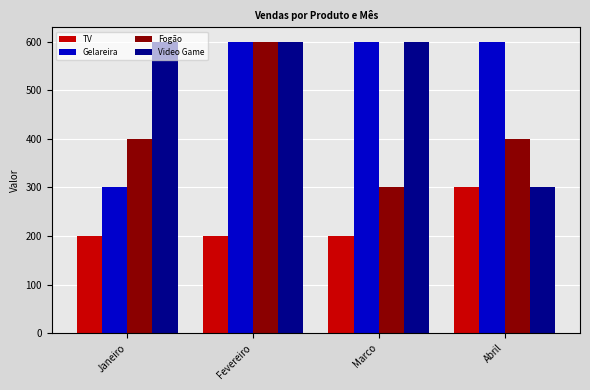

What is the spread (max minus min) of values at Abril?

300